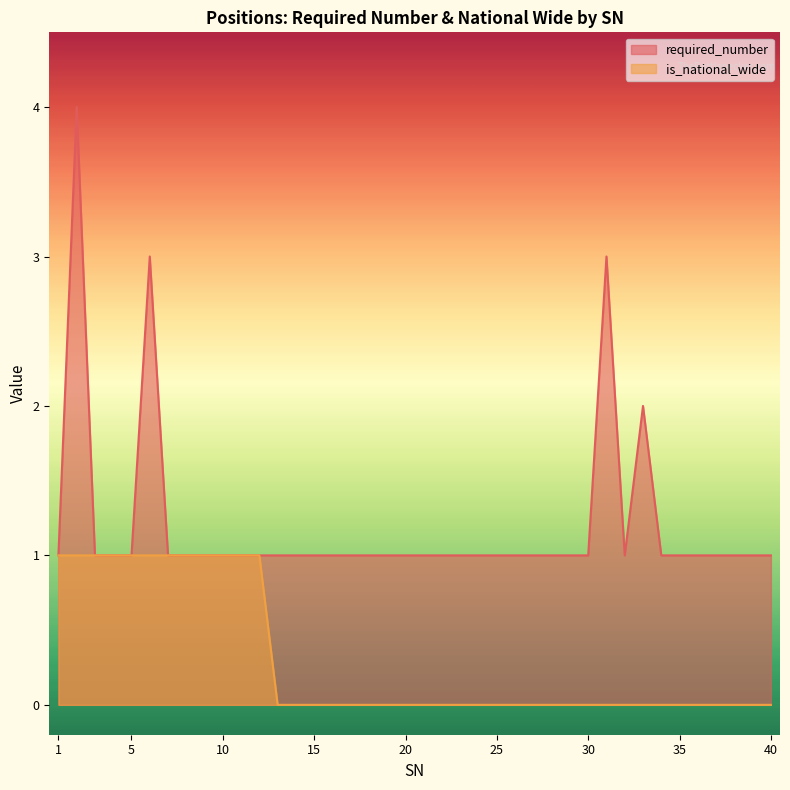

Does the chart display data point markers on the line(s)?

No